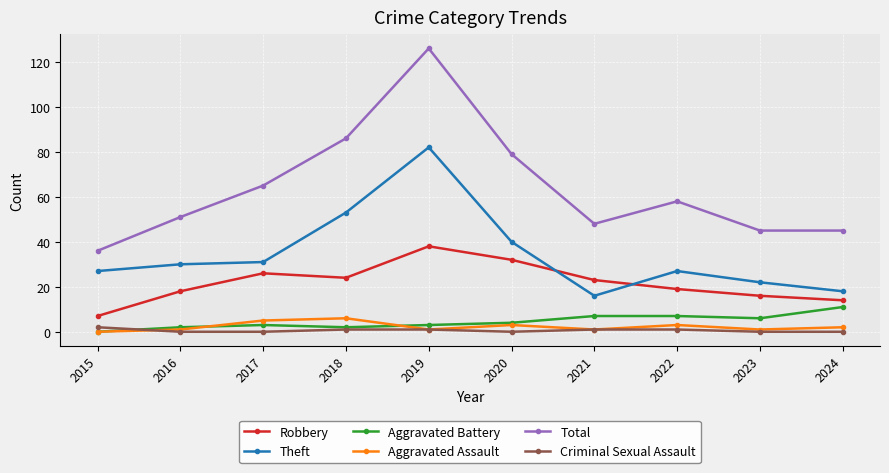

Reading right to left, what are all the values shown in this chart?

Robbery: 2024=14	2023=16	2022=19	2021=23	2020=32	2019=38	2018=24	2017=26	2016=18	2015=7
Theft: 2024=18	2023=22	2022=27	2021=16	2020=40	2019=82	2018=53	2017=31	2016=30	2015=27
Aggravated Battery: 2024=11	2023=6	2022=7	2021=7	2020=4	2019=3	2018=2	2017=3	2016=2	2015=0
Aggravated Assault: 2024=2	2023=1	2022=3	2021=1	2020=3	2019=1	2018=6	2017=5	2016=1	2015=0
Total: 2024=45	2023=45	2022=58	2021=48	2020=79	2019=126	2018=86	2017=65	2016=51	2015=36
Criminal Sexual Assault: 2024=0	2023=0	2022=1	2021=1	2020=0	2019=1	2018=1	2017=0	2016=0	2015=2